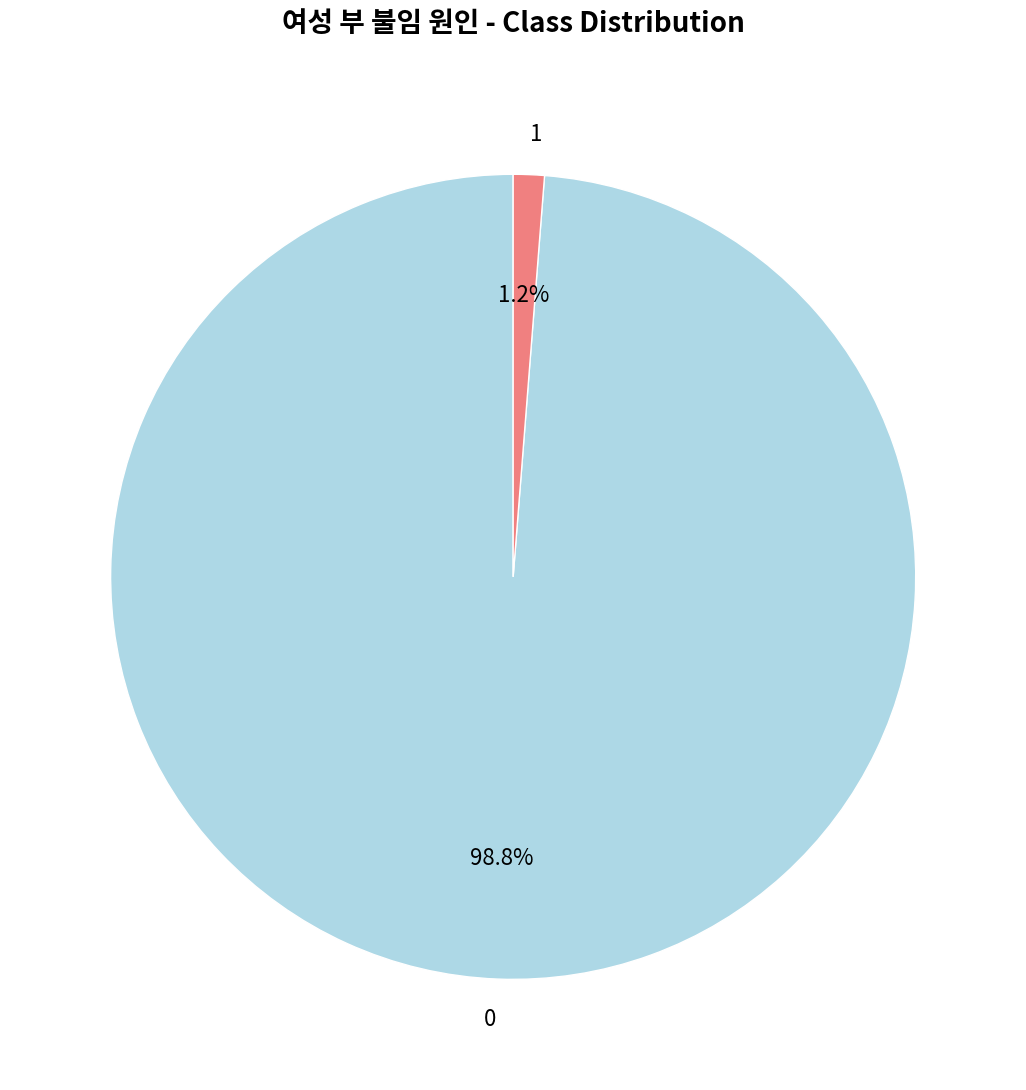

True or false: 0 accounts for 88% of the total.

False